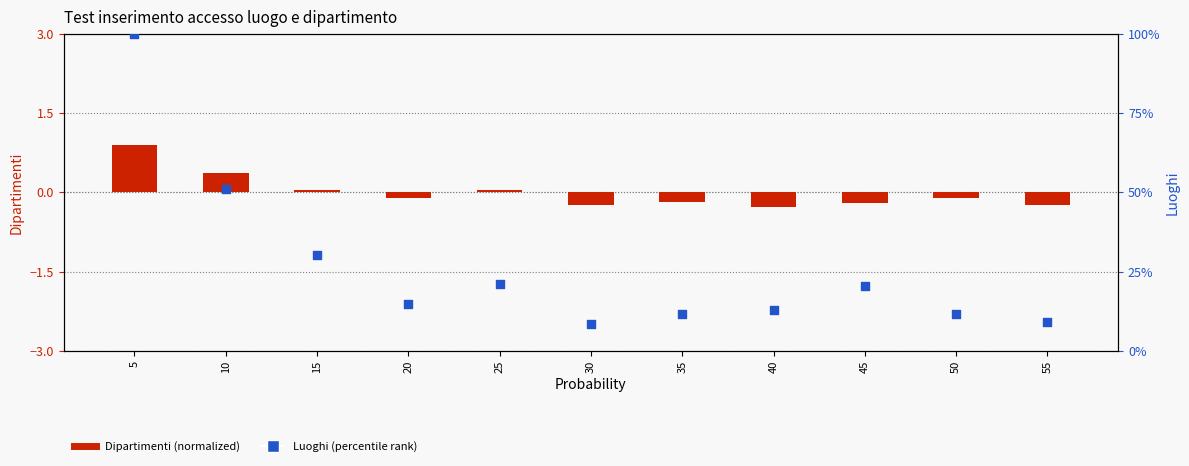

Is the value of Dipartimenti (normalized) at 30 greater than the value of Luoghi (percentile) at 40?

No